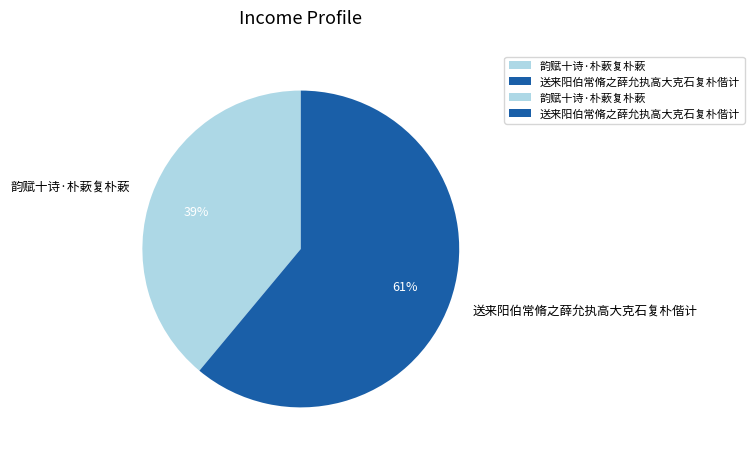

How many segments does this pie chart have?

2